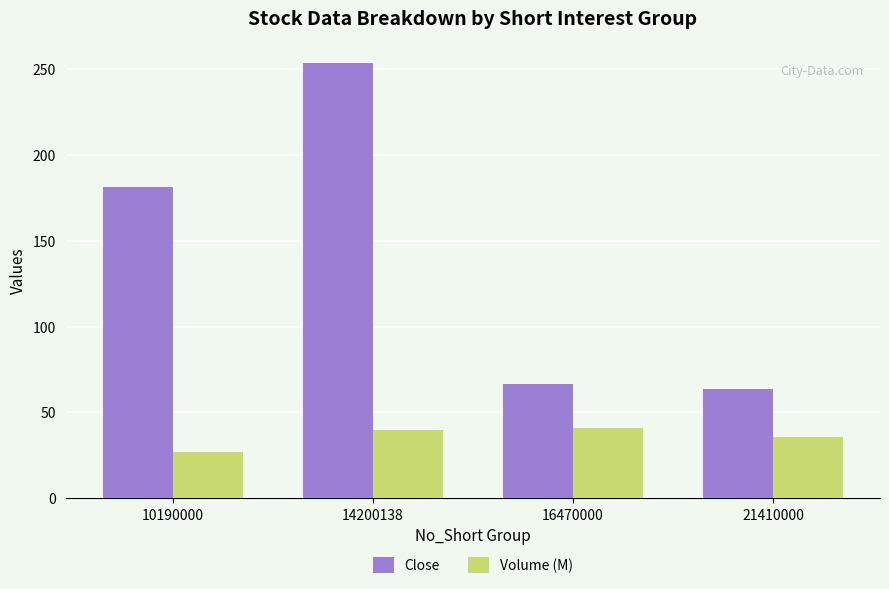

Reading right to left, transcribe all the data shown in this chart.

Close: 21410000=63.7	16470000=66.5	14200138=253.6	10190000=181.3
Volume (M): 21410000=35.6	16470000=40.7	14200138=39.6	10190000=26.8